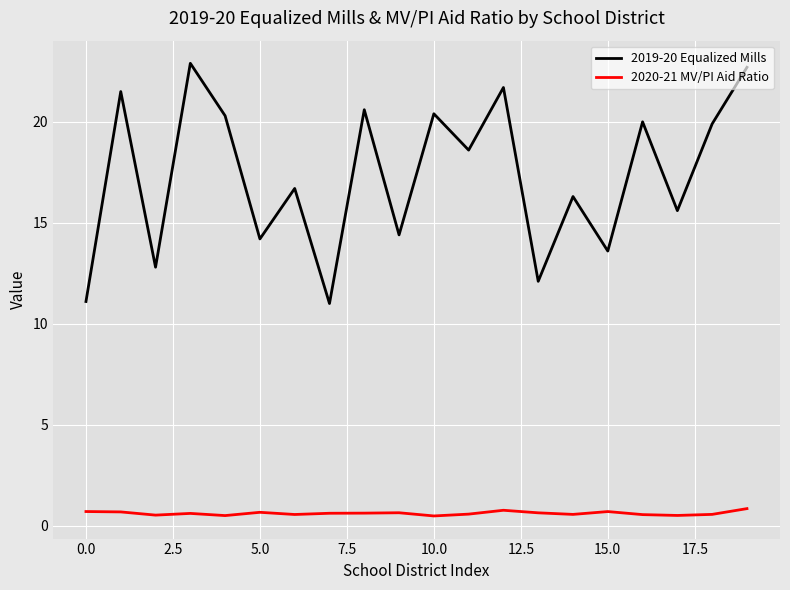

What is the lowest value of the 2020-21 MV/PI Aid Ratio series?

0.5